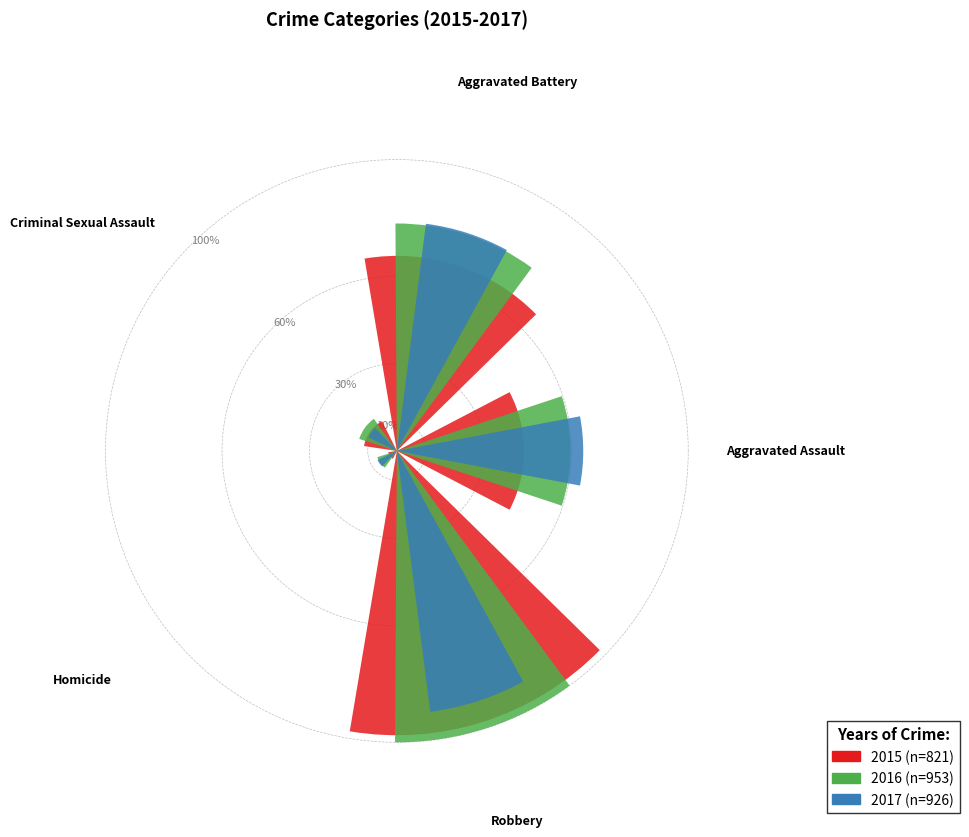

Does any single category account for the majority?

No